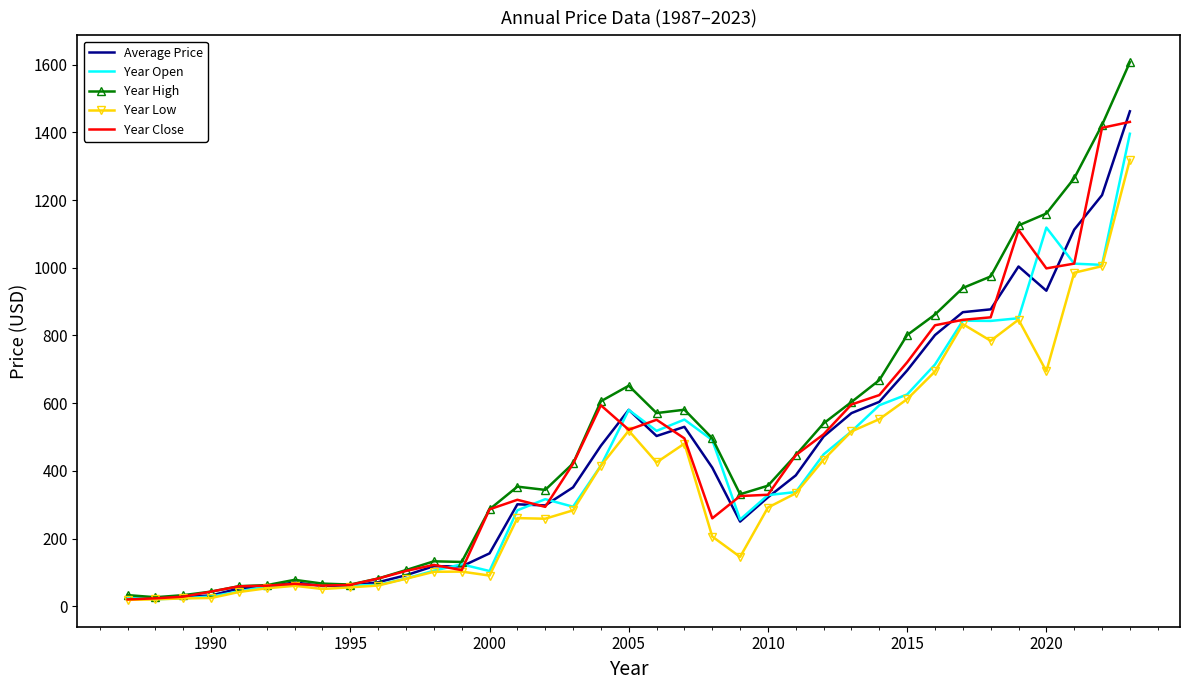

What is the average value of the Year High series?

495.5